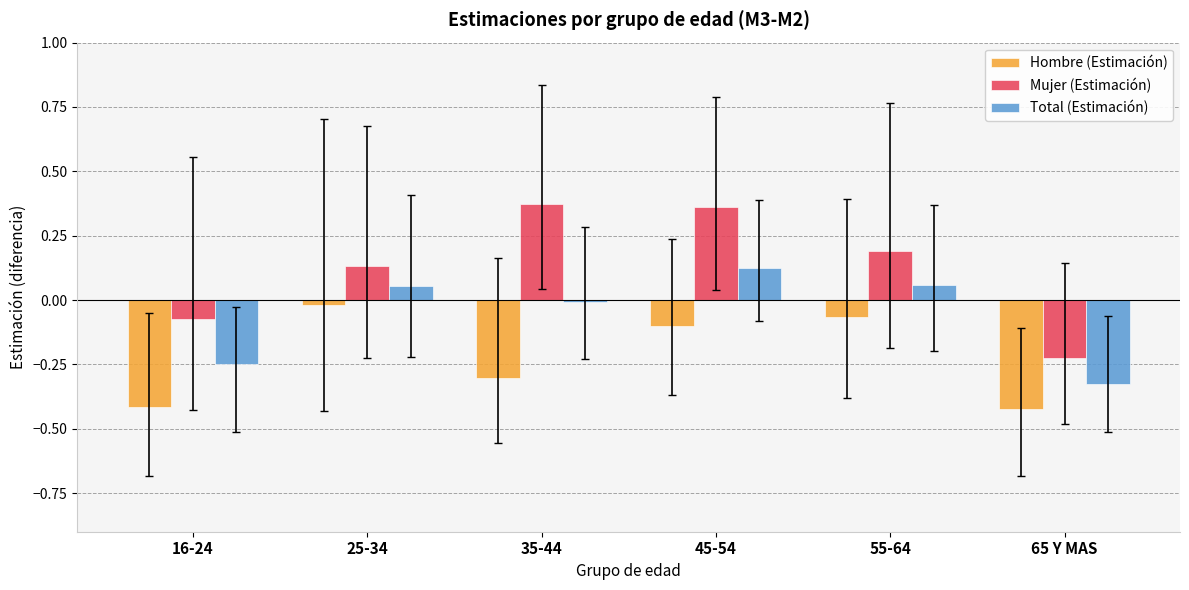

How many categories are shown in the chart?

6